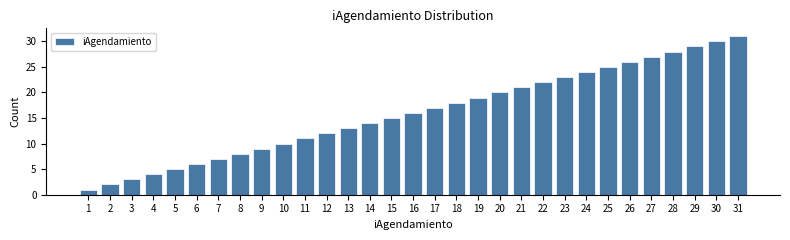

What is the maximum value shown in the chart?

31